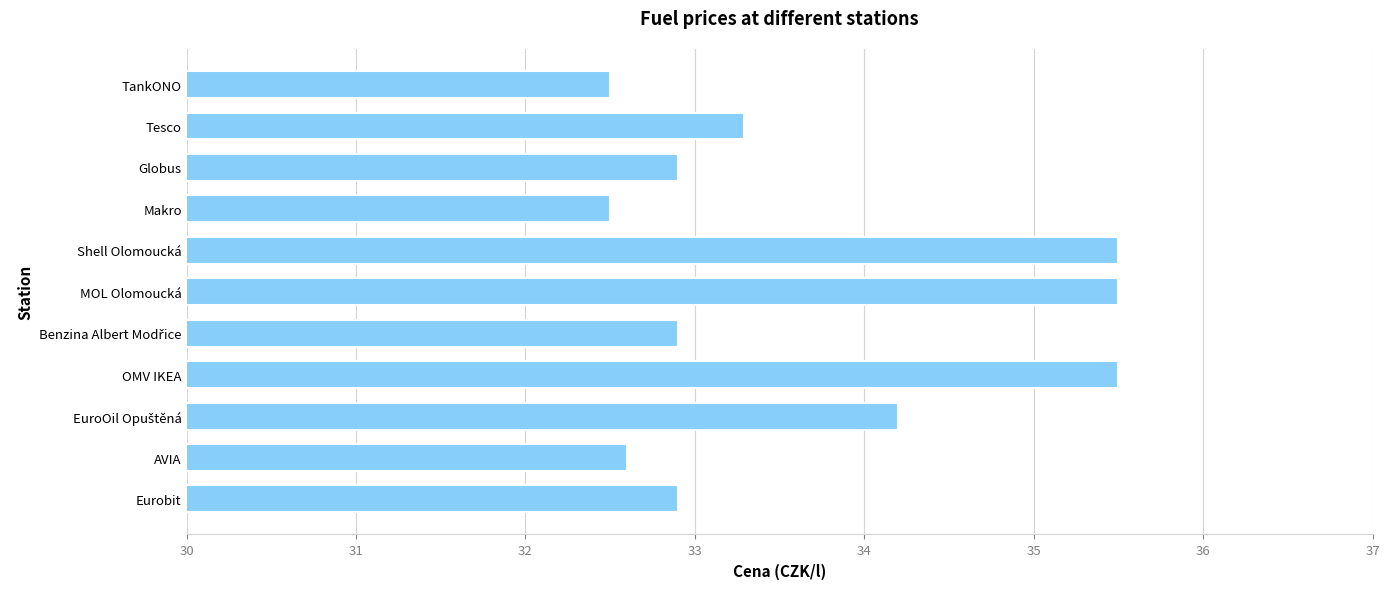

What is the change in value from TankONO to OMV IKEA?

+3.0